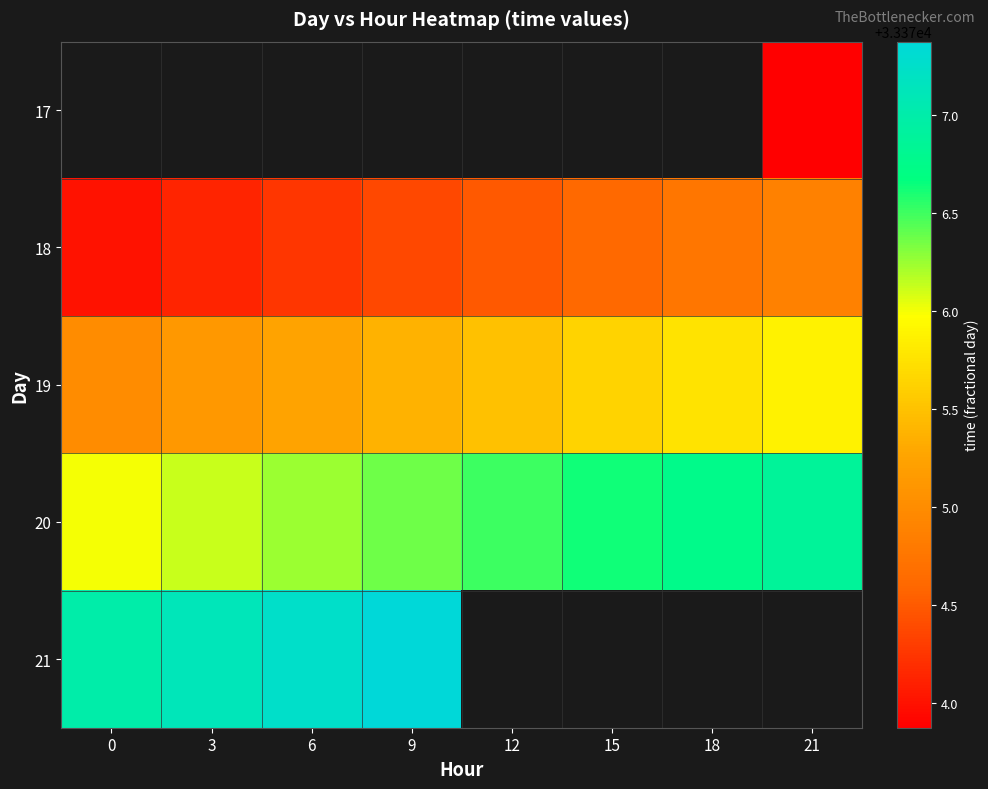

How many data points in 19 are above 33375?

7